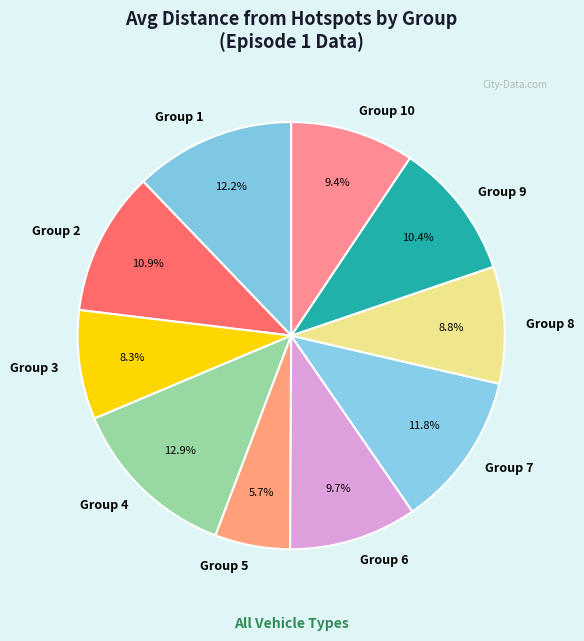

Between Group 8 and Group 6, which is larger?

Group 6